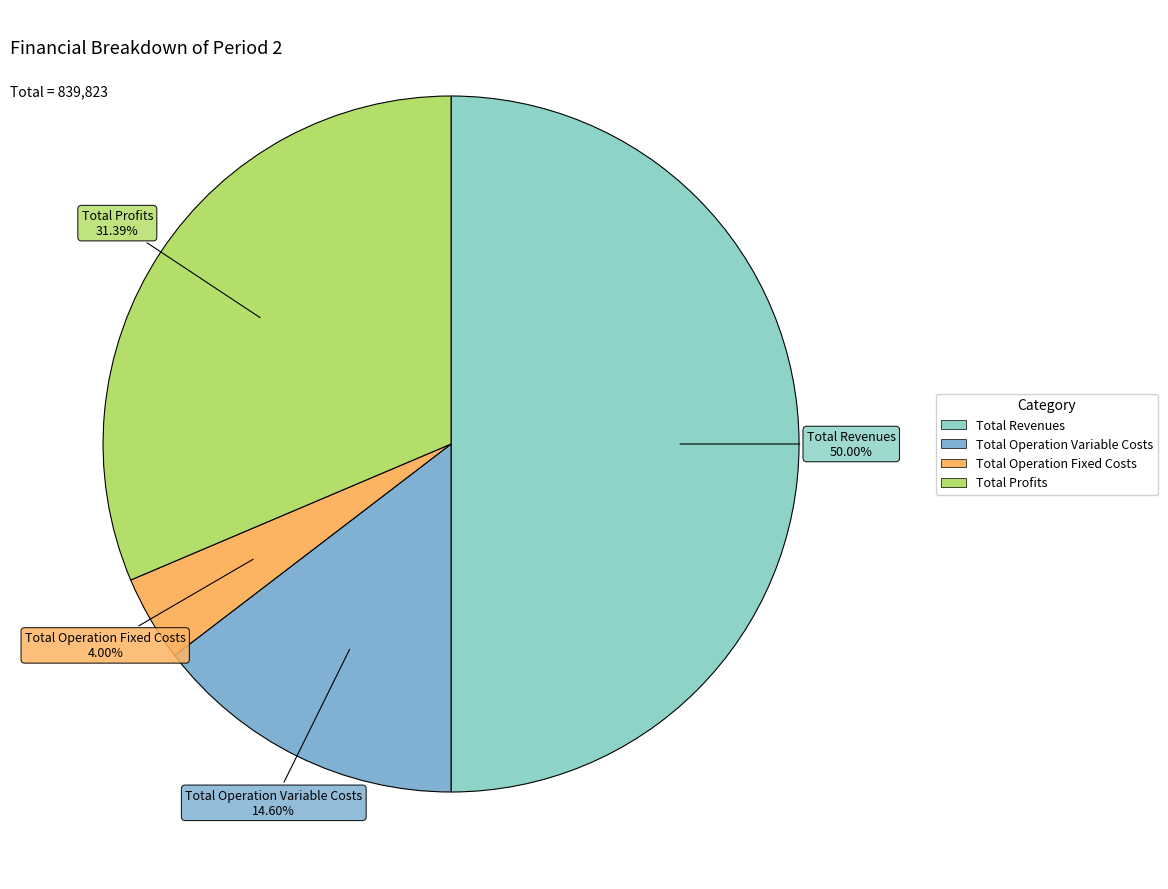

Count the number of slices in the pie.

4